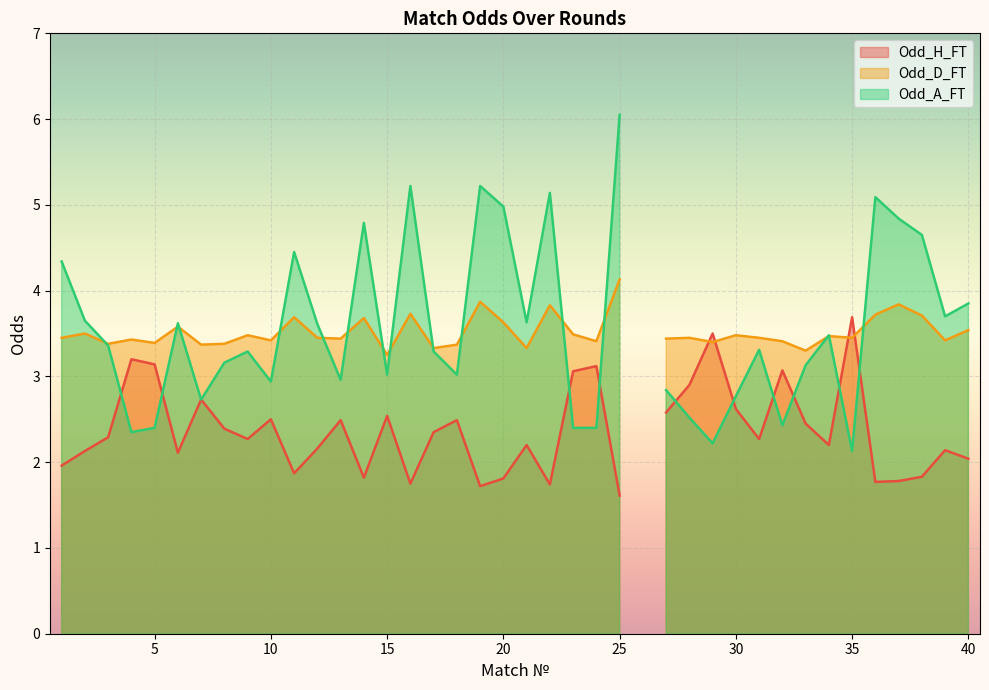

True or false: Odd_H_FT has more than 2 interior local peaks.

True